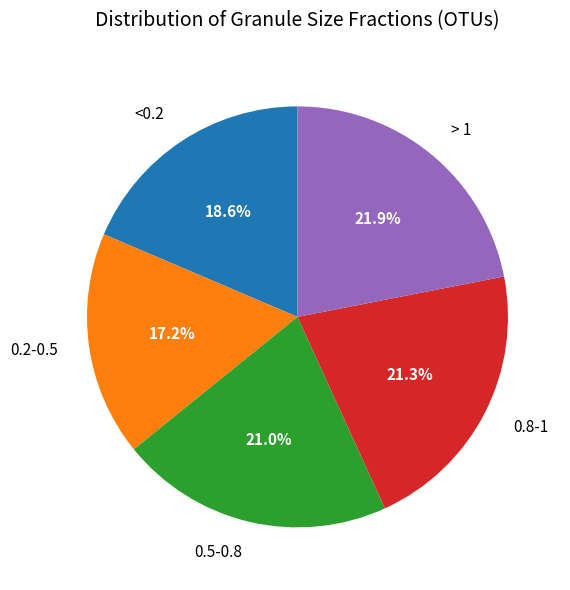

Count the number of slices in the pie.

5